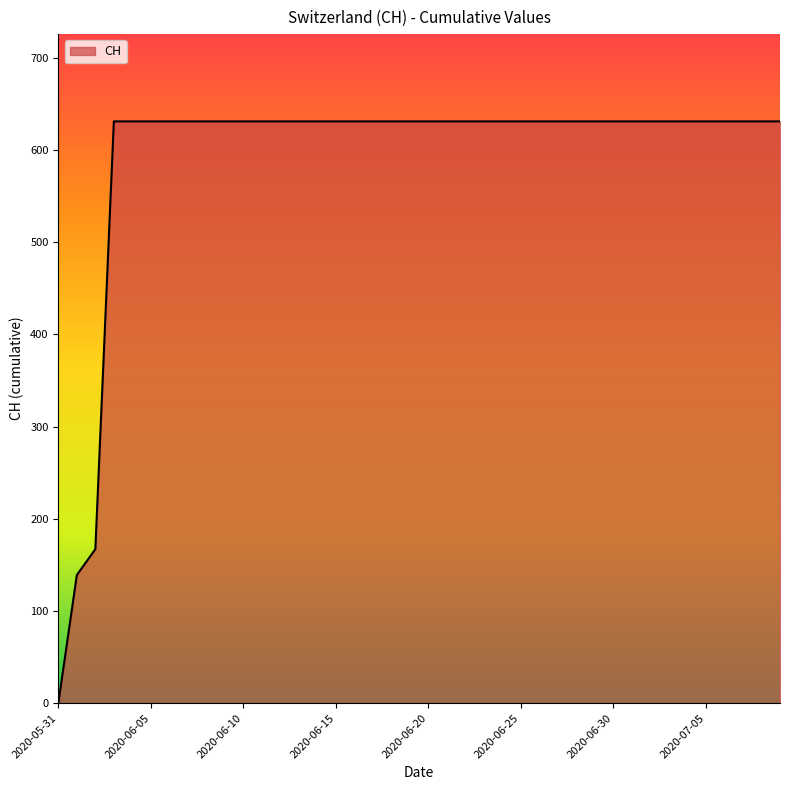

How many positive values are there?

39